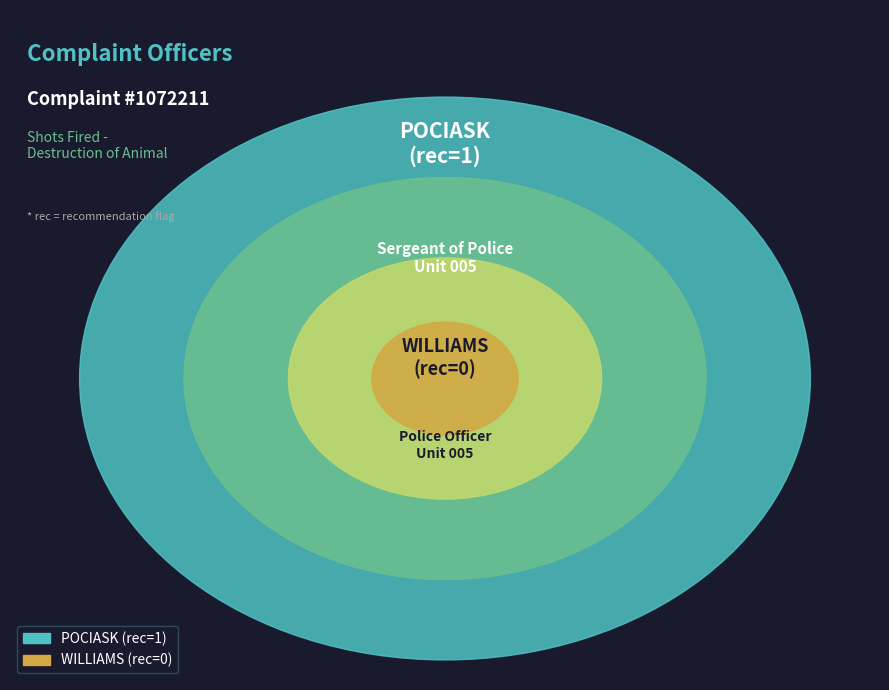

Is POCIASK the majority of the pie?

Yes